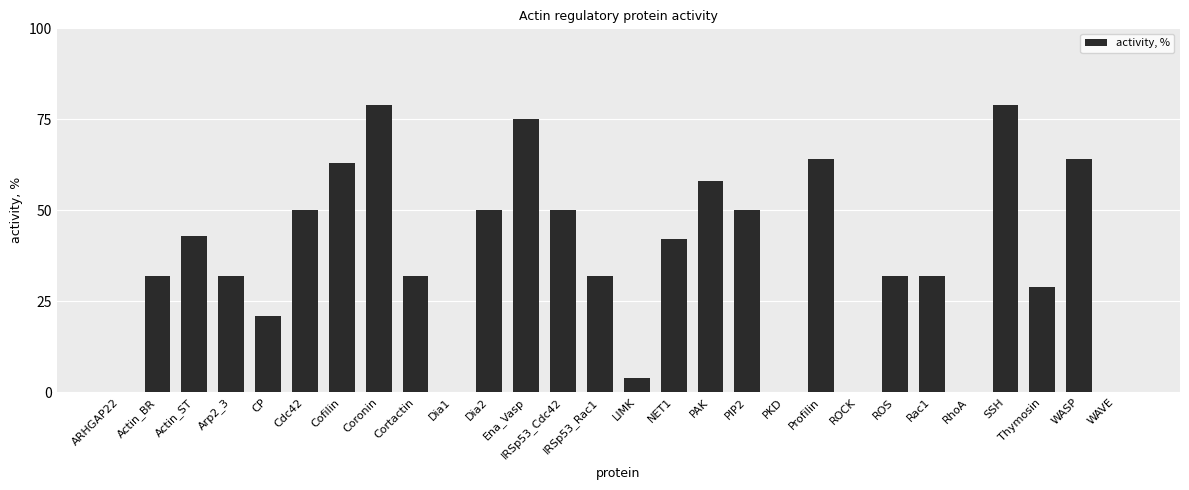

How many data points does each series have?

28